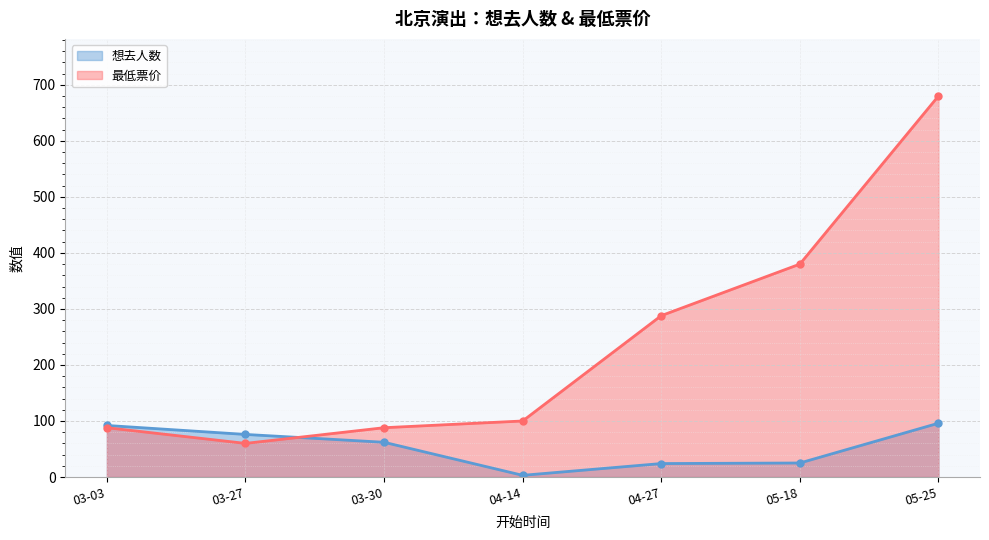

At which category does 最低票价 reach its first local valley?

03-27